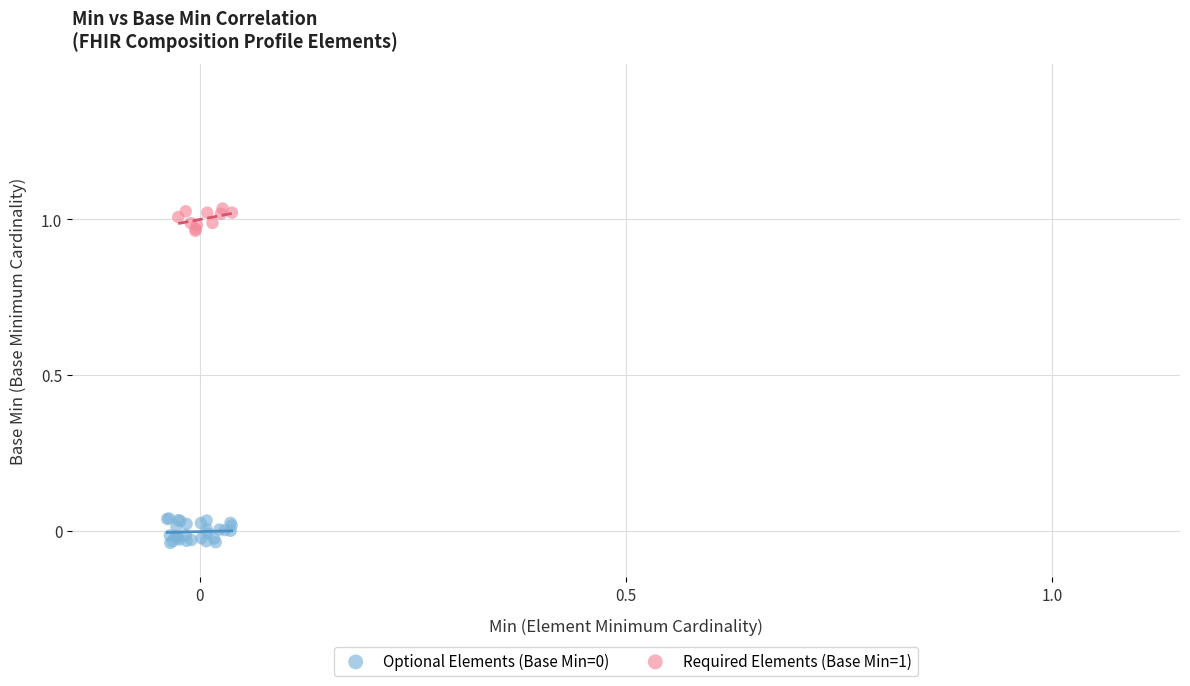

Which series reaches the maximum Y coordinate?

Required Elements (Base Min=1)